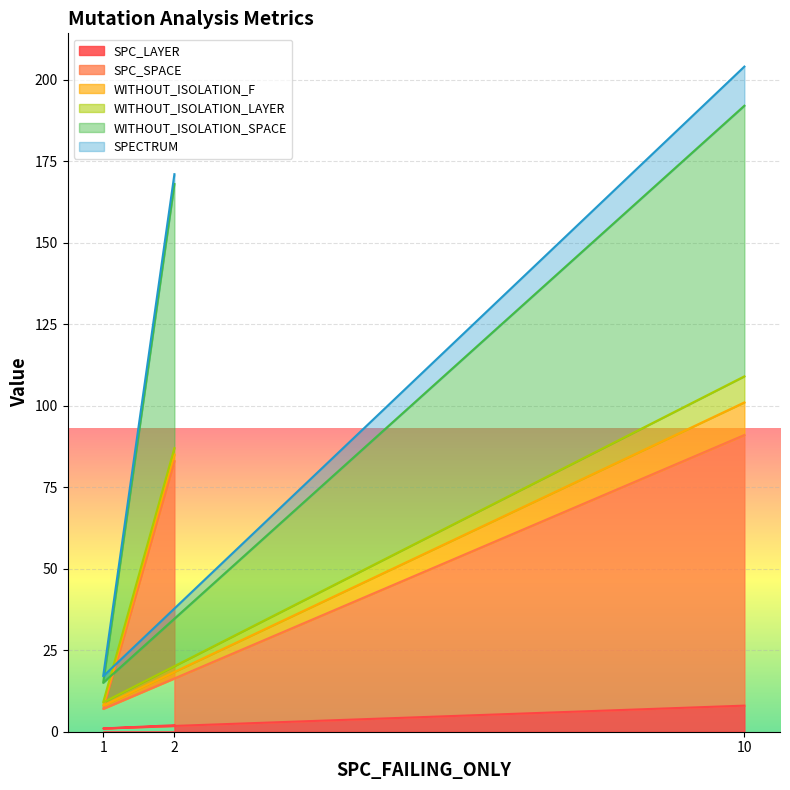

Which series changed the most between 2 and 1?

WITHOUT_ISOLATION_SPACE